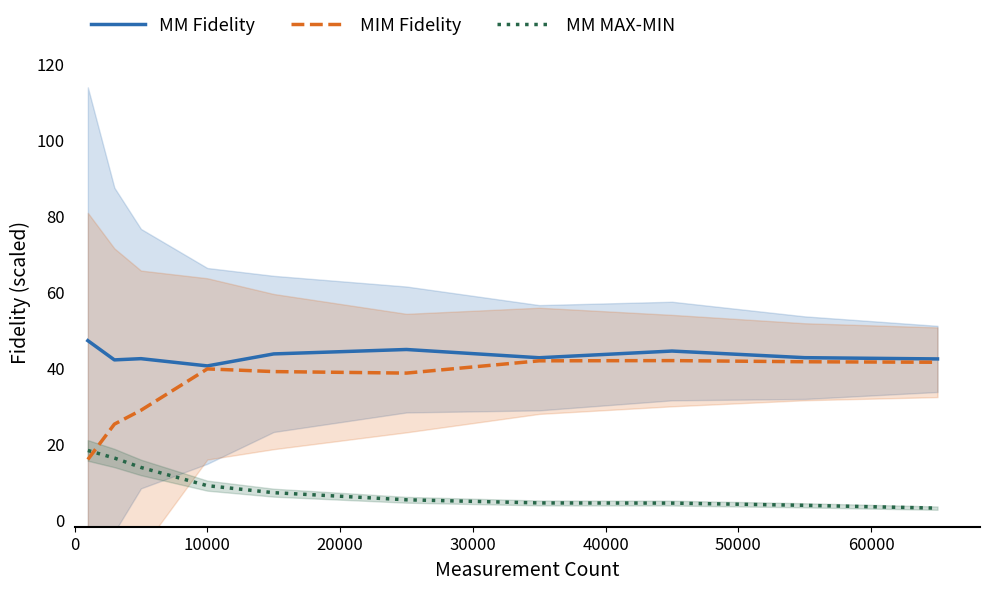

True or false: MM Fidelity and MM MAX-MIN cross at least once.

False